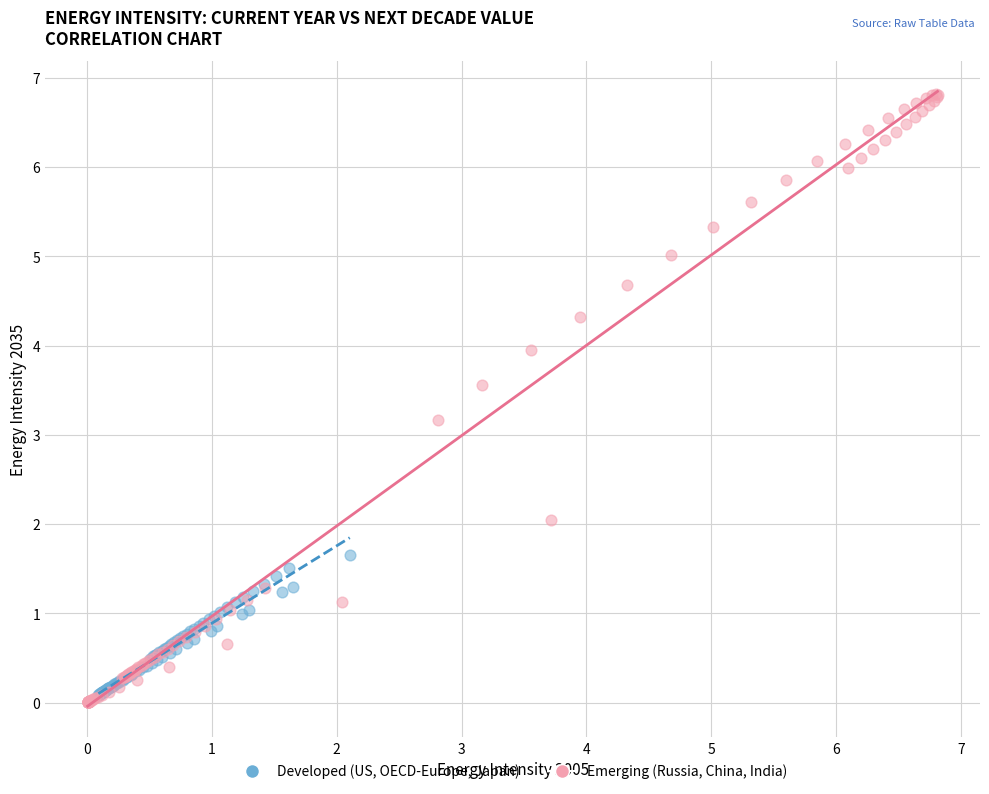

Which series has the widest spread of Y values?

Emerging (Russia, China, India)